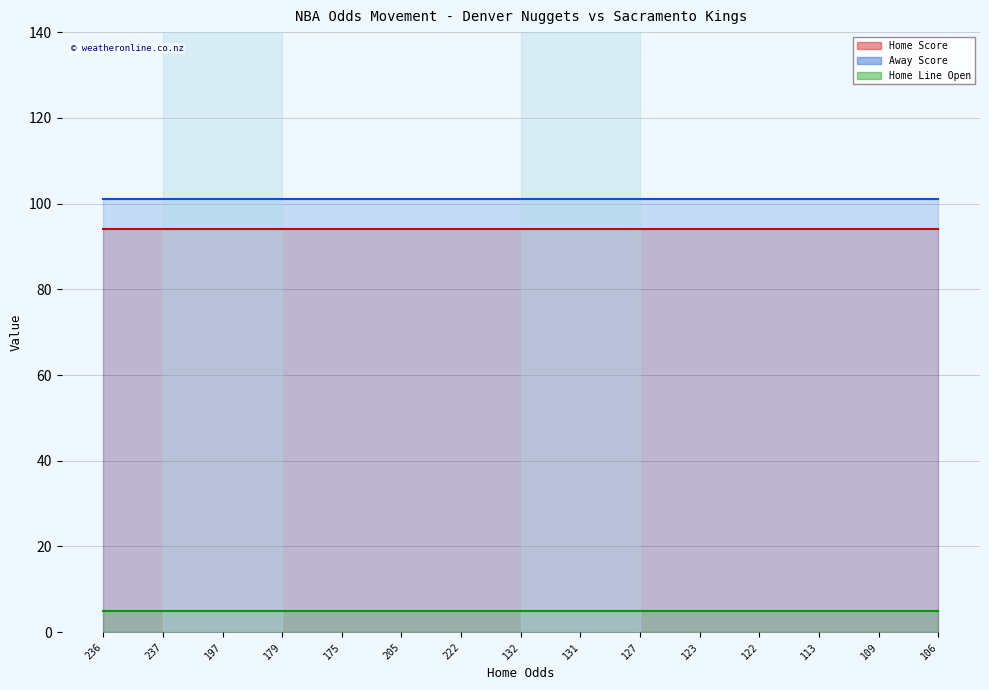

Is it true that Away Score equals 175 at 132?

False